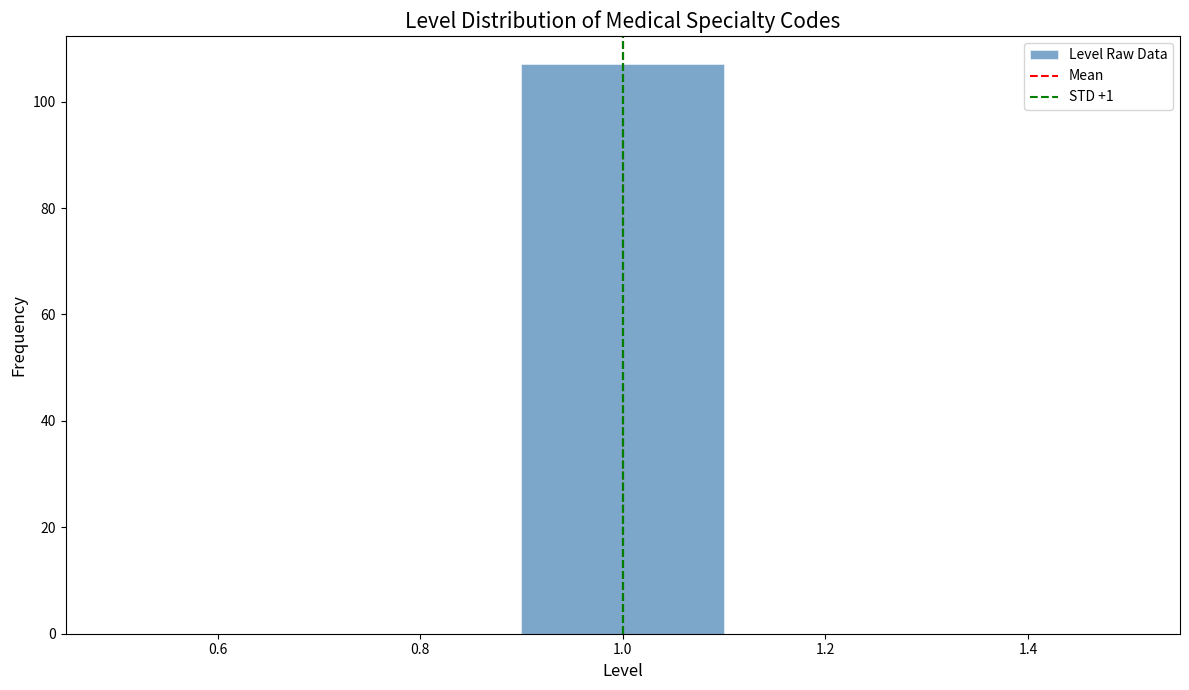

What is the height of the bar covering 0.9 to 1.1 on the x-axis? The values are not printed on the chart, so give them approximately, as read against the axis.

108